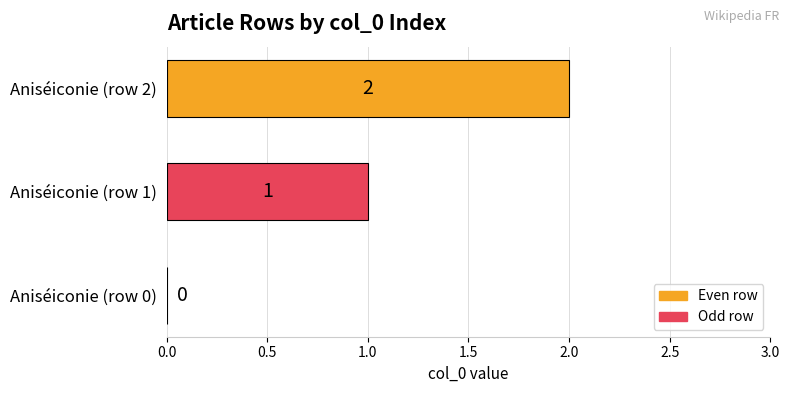

How many values are between 0 and 2?

3